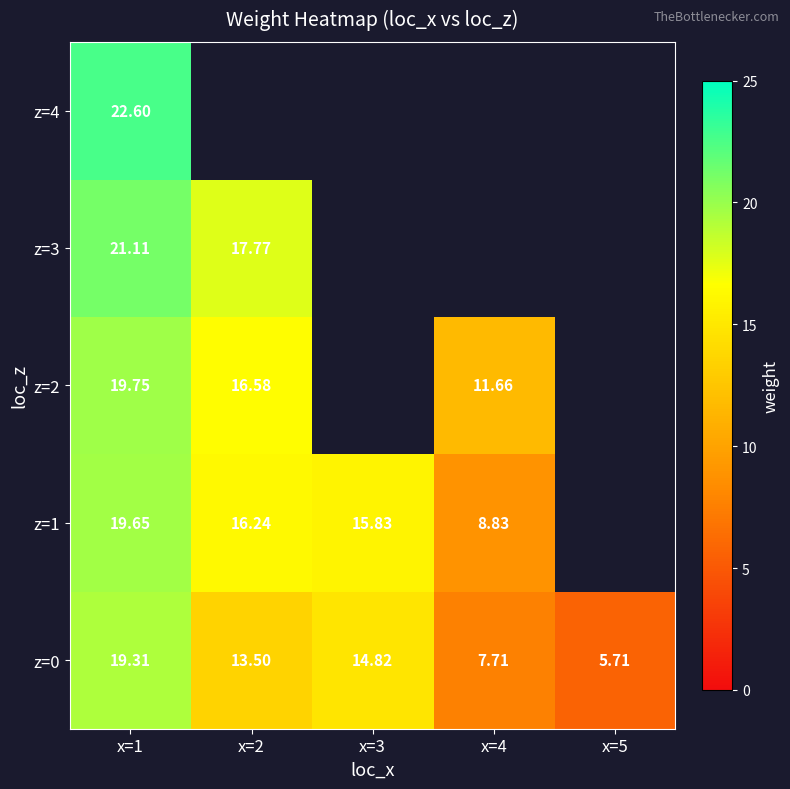

Which series has the largest range (max minus min)?

z=0